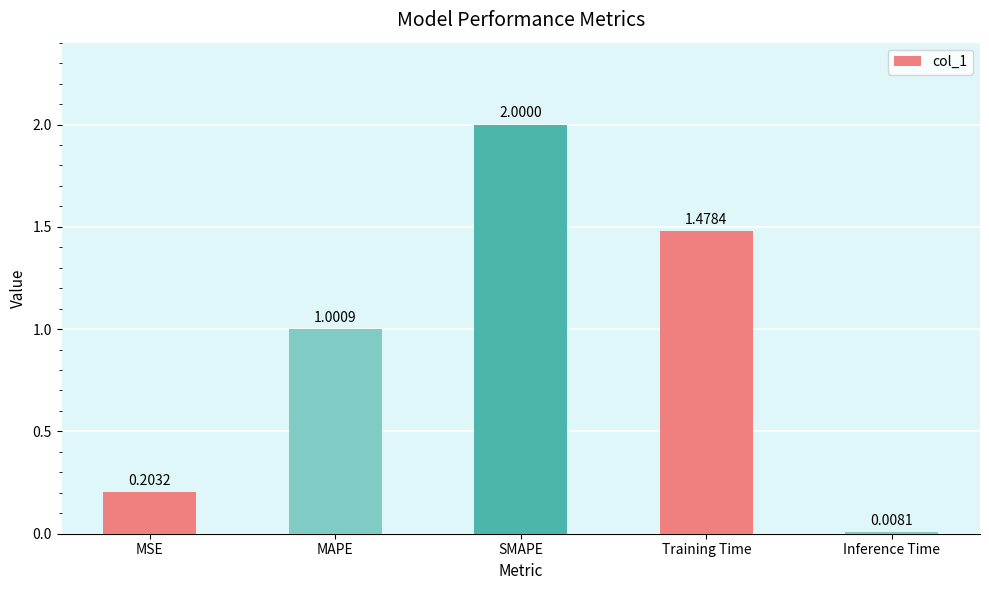

The chart shows a value of 2.0 at SMAPE. True or false?

True